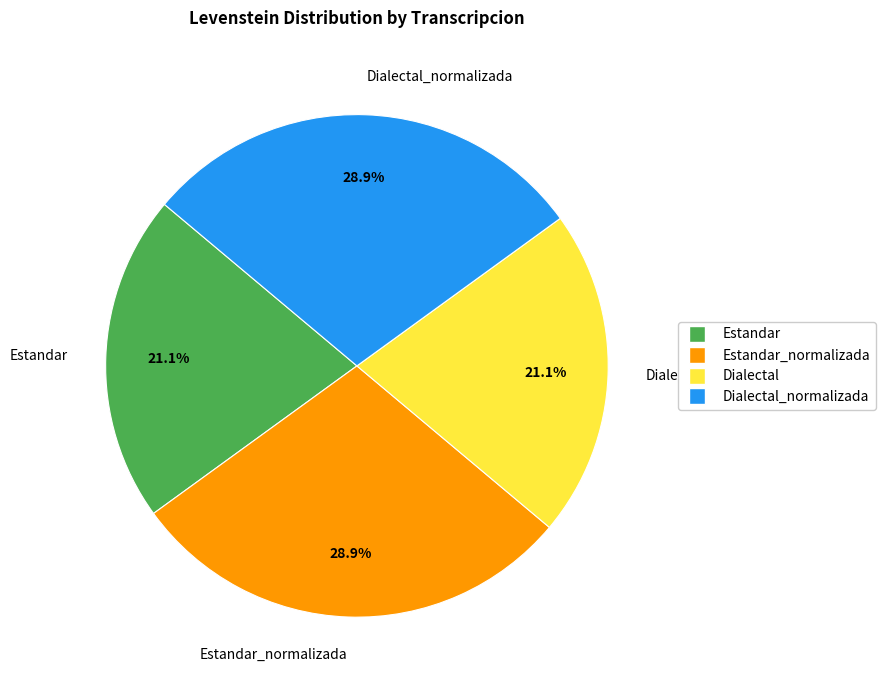

What is the ratio of the value at Estandar to the value at Dialectal_normalizada?

0.7